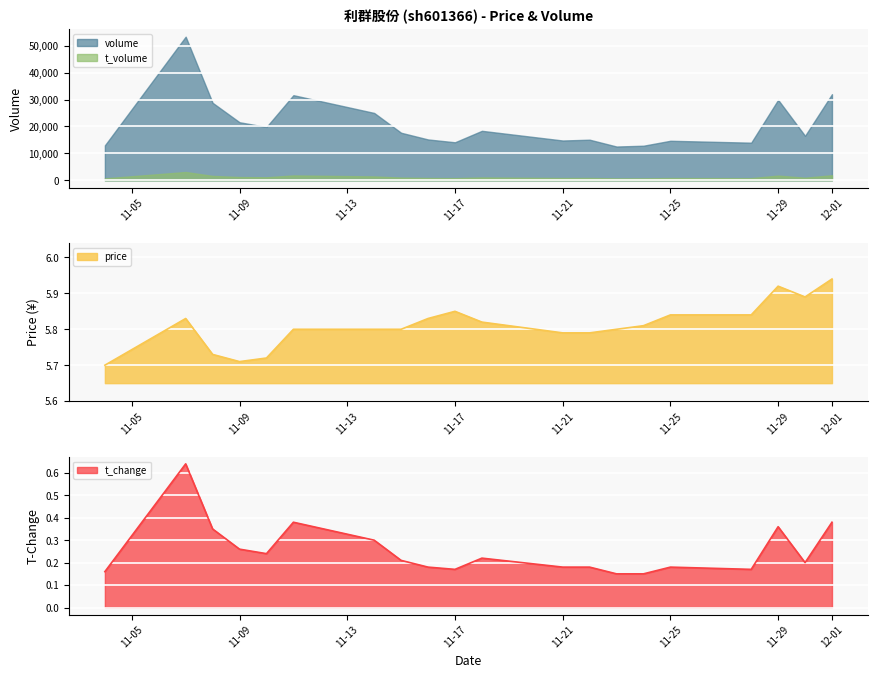

Which series has the widest spread of values?

volume